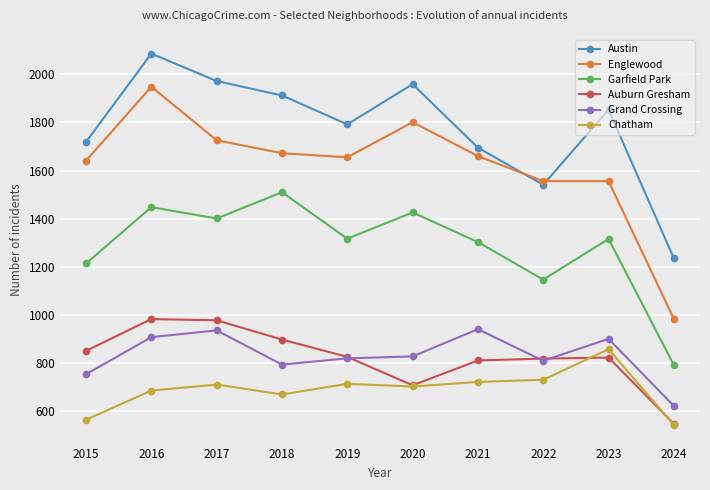

Where is Austin nearest to the value 1660?

2021